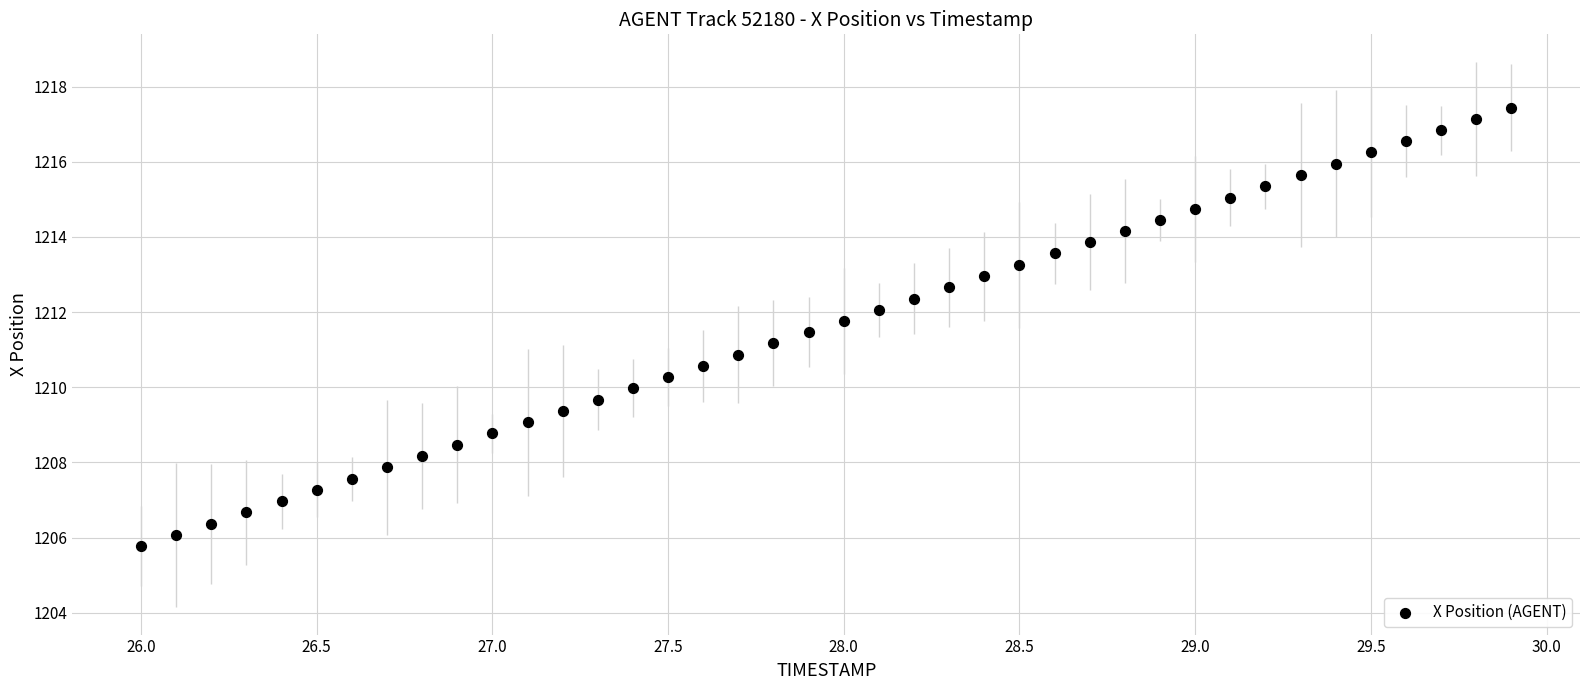

What is the range of X values (max minus min)?

3.9